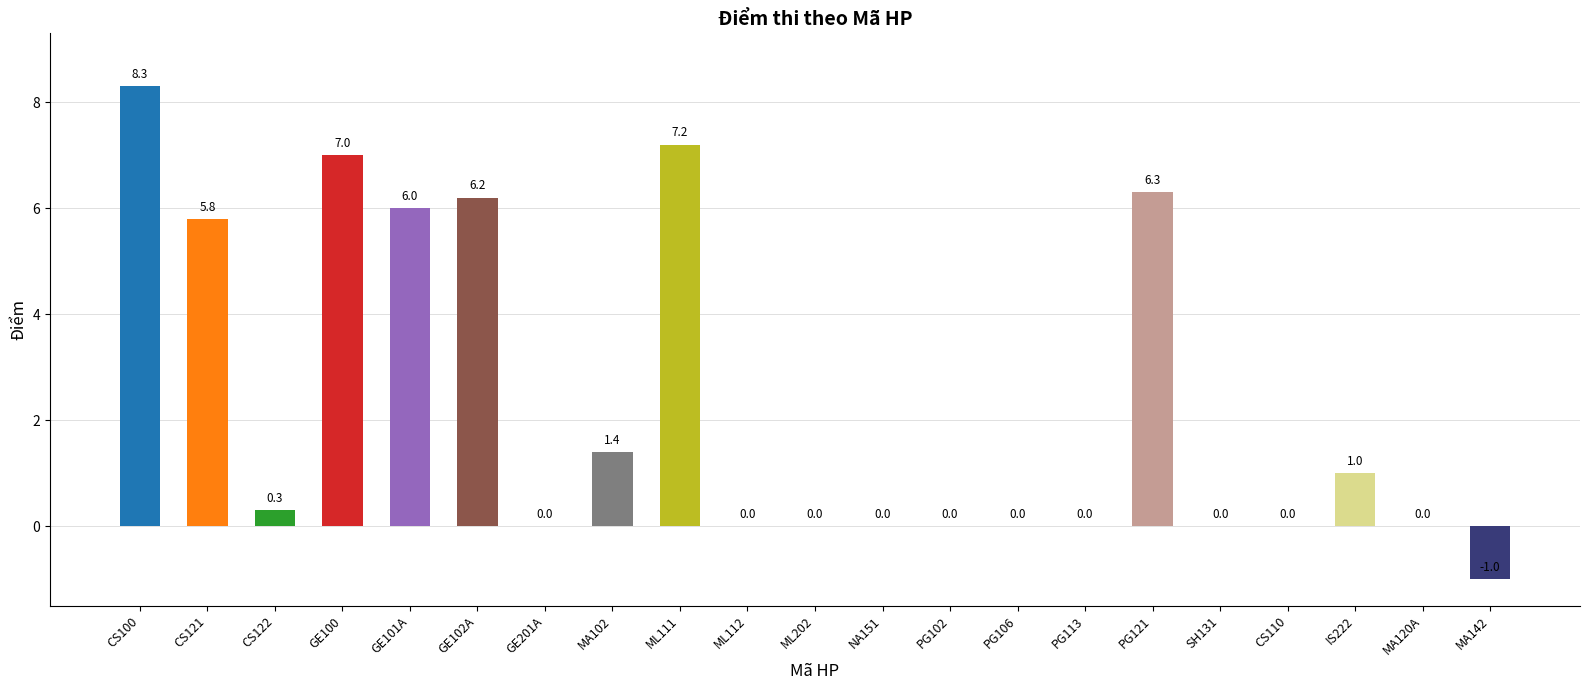

The chart shows a value of 10.5 at GE101A. True or false?

False